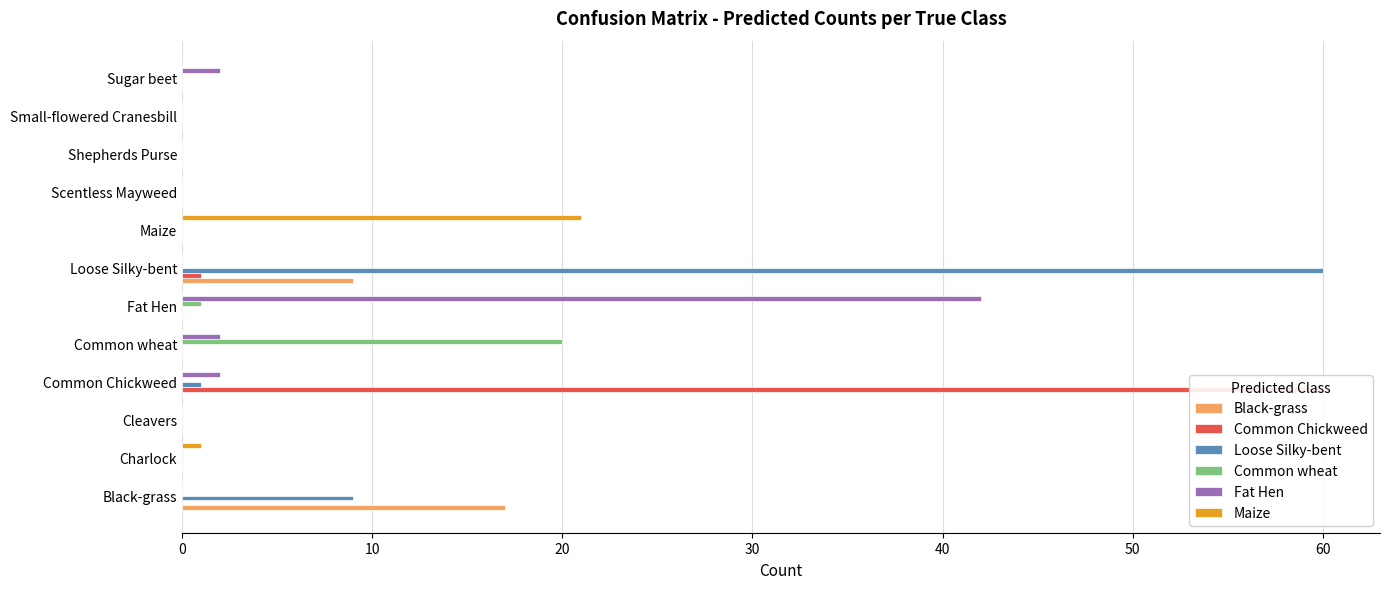

How many values in Maize are above zero?

2